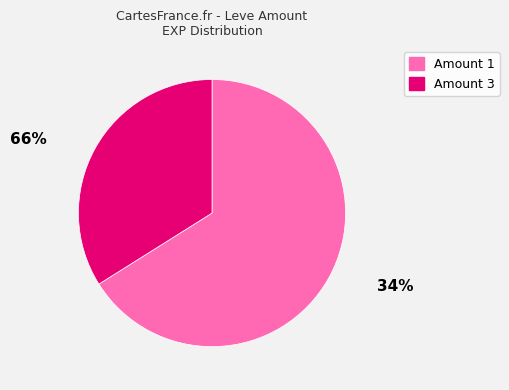

Is there a majority slice in this chart?

Yes